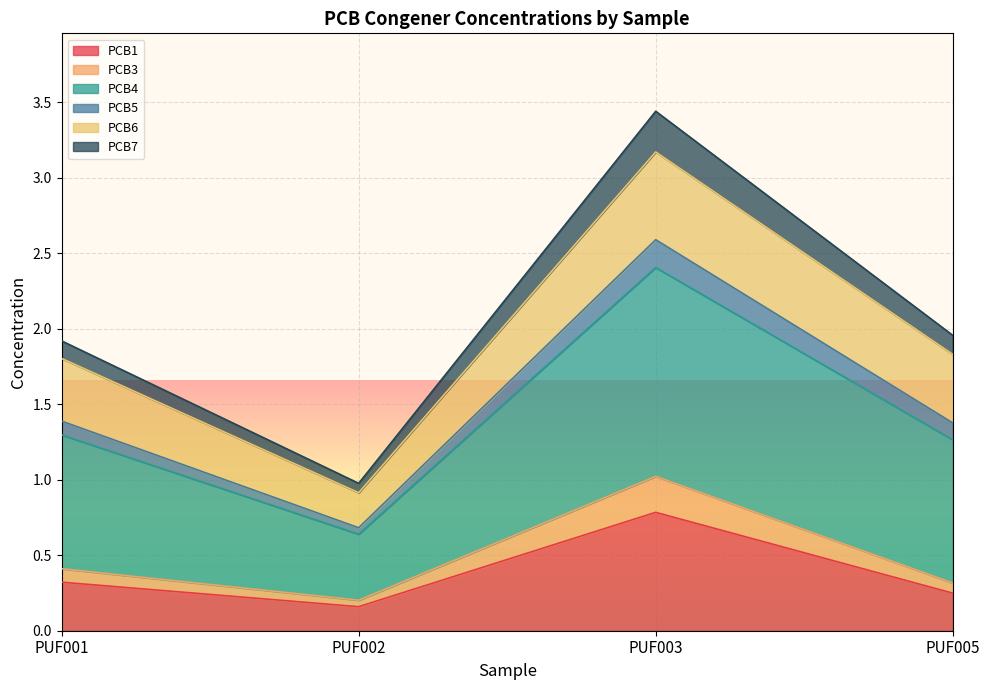

Where is PCB1 nearest to the value 0?

PUF002